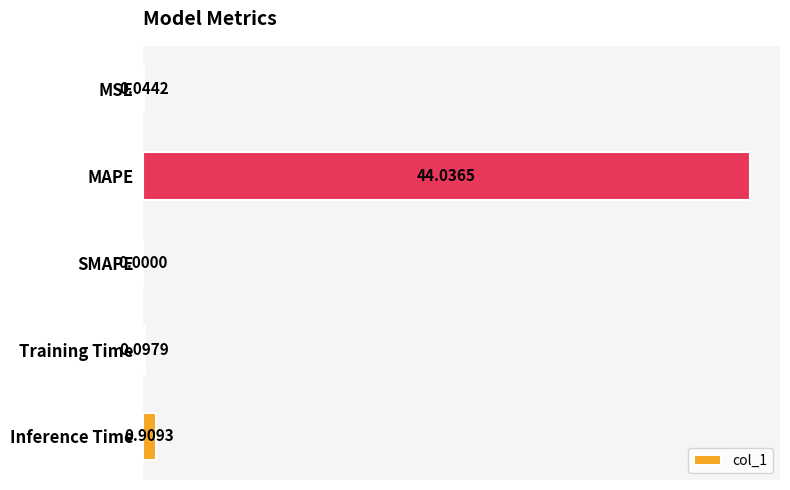

Which label corresponds to the largest value in the chart?

MAPE